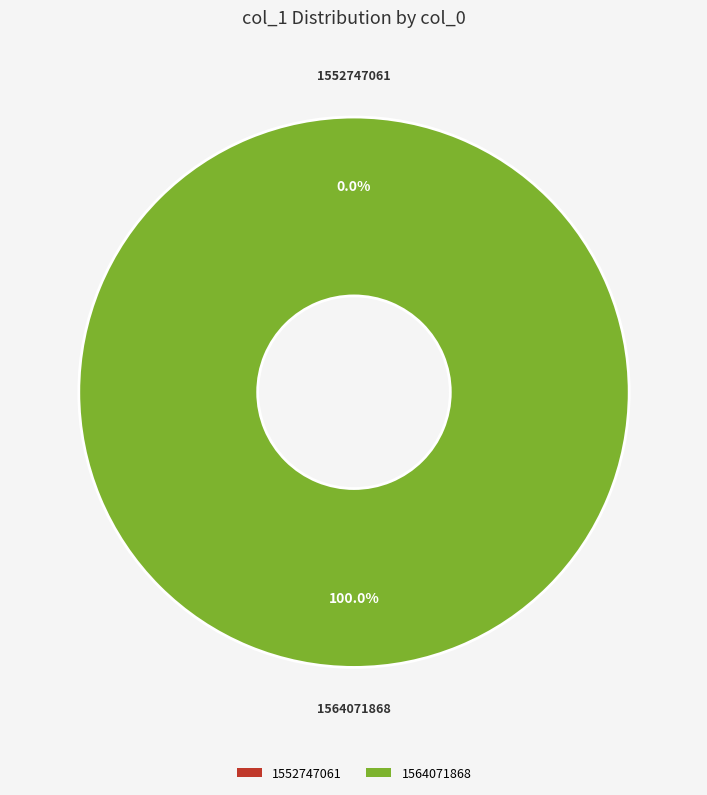

Between 1552747061 and 1564071868, which is larger?

1564071868